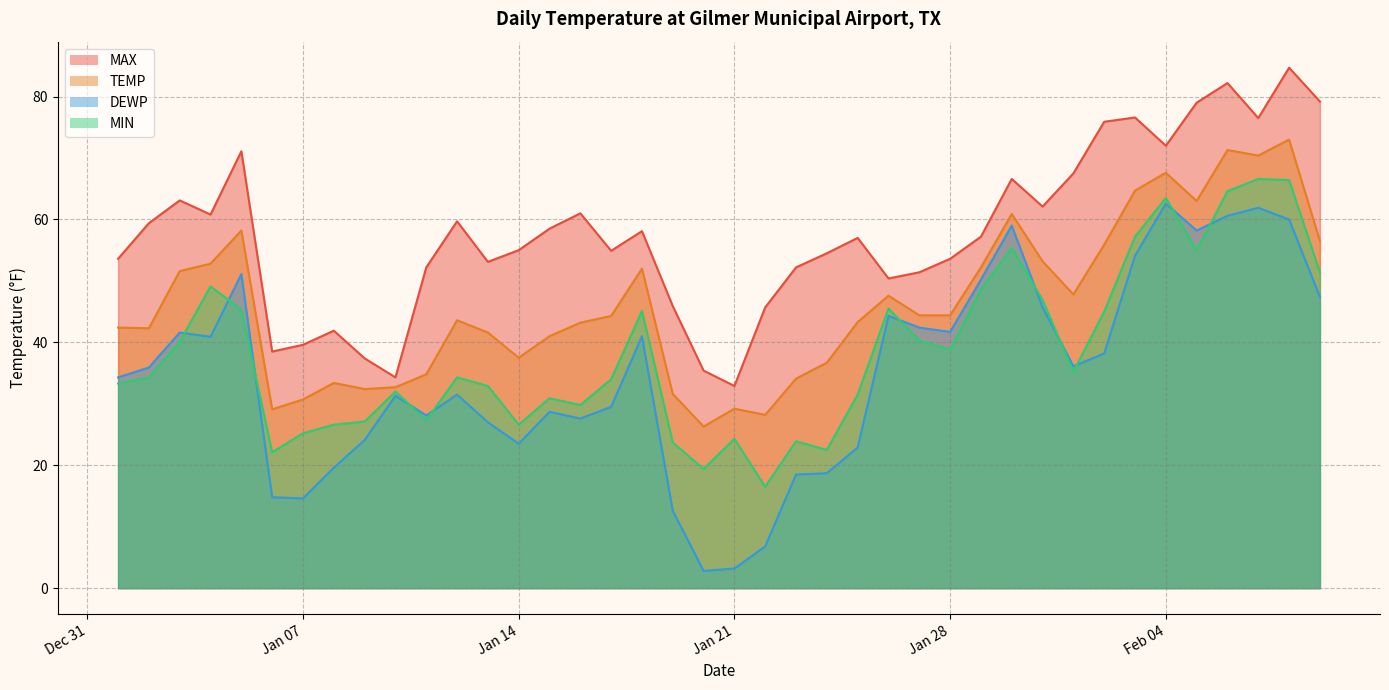

True or false: TEMP and DEWP cross at least once.

False